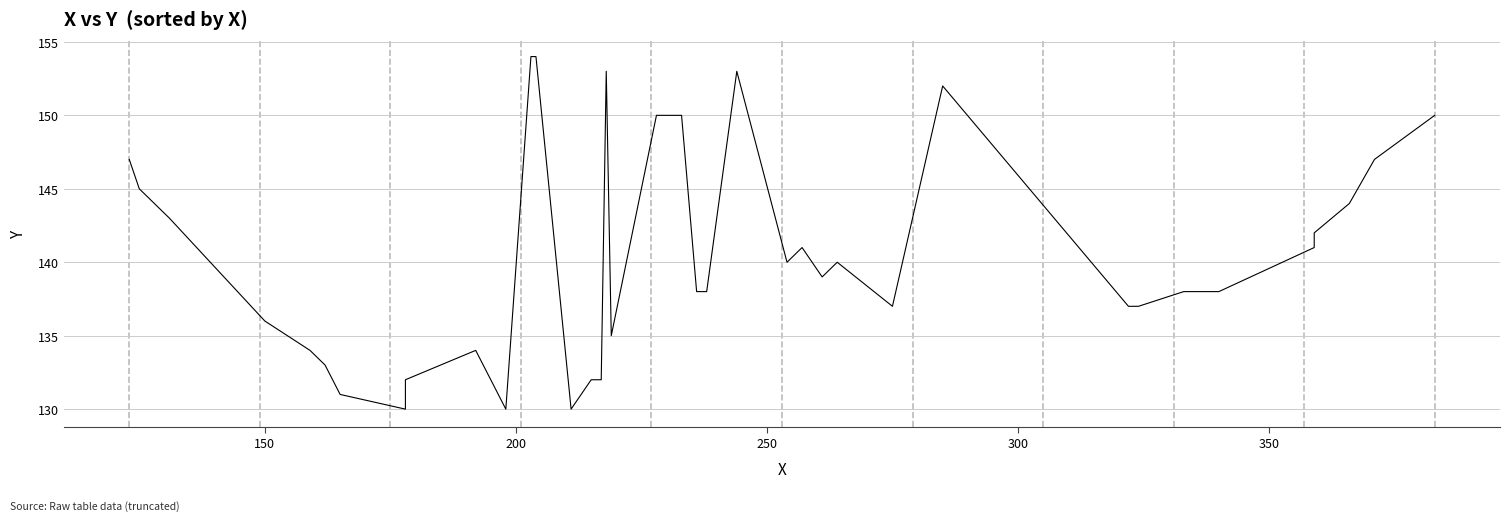

What is the minimum value shown in the chart?

130